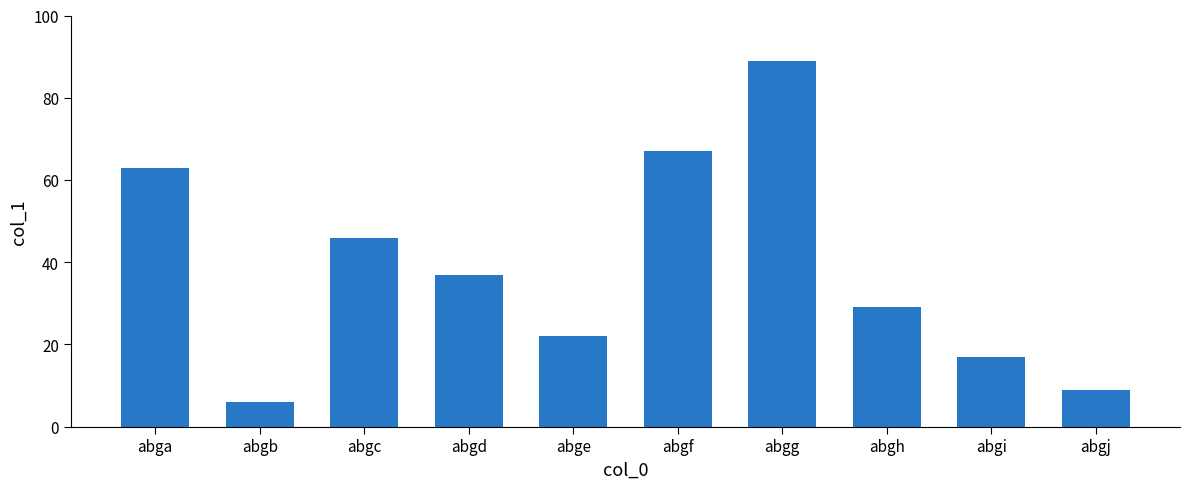

Rank the categories by value from lowest to highest.

abgb, abgj, abgi, abge, abgh, abgd, abgc, abga, abgf, abgg